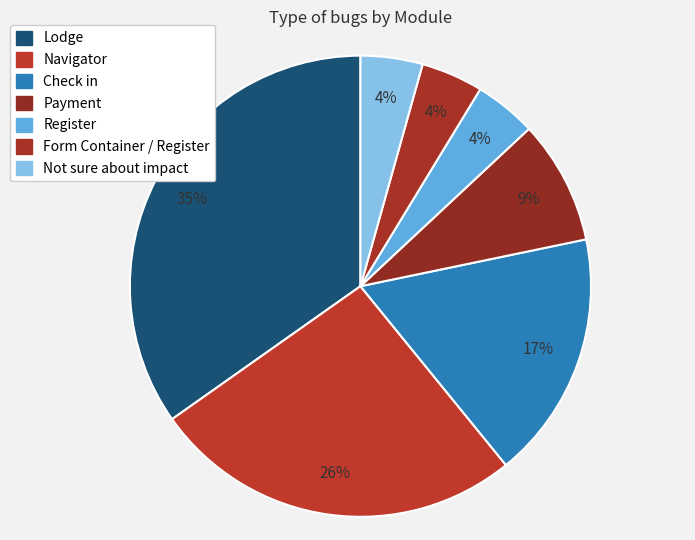

How many segments does this pie chart have?

7